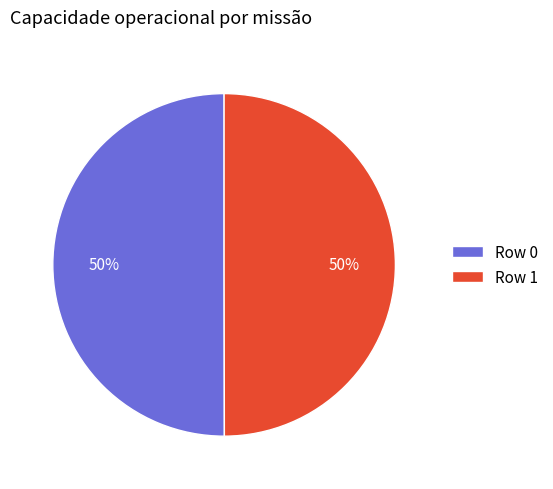

To the nearest percent, what is the combined percentage of Row 0 and Row 1?

100%